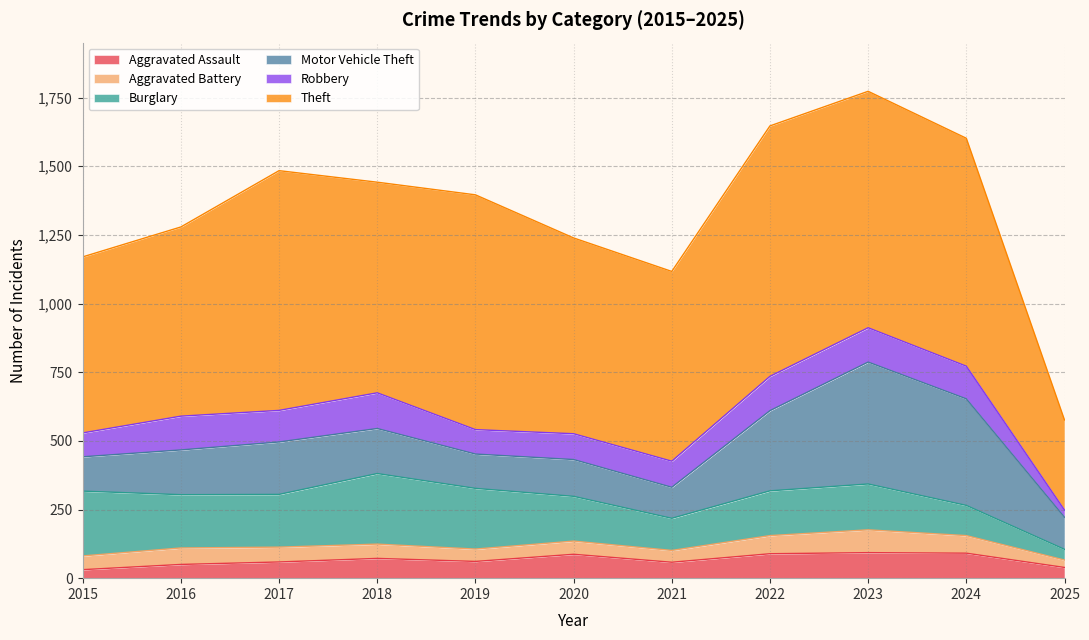

Which series has the largest range (max minus min)?

Theft